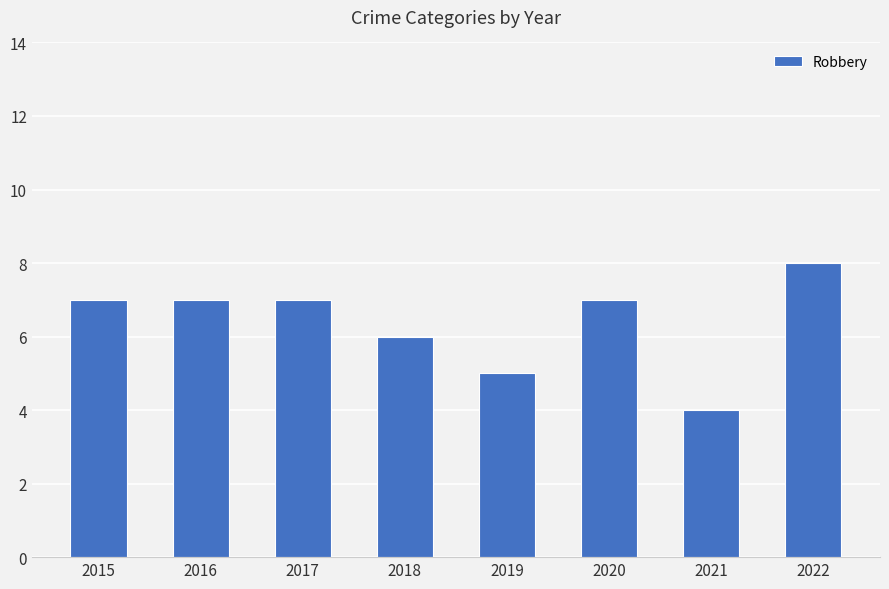

Reading left to right, transcribe all the data shown in this chart.

7	7	7	6	5	7	4	8